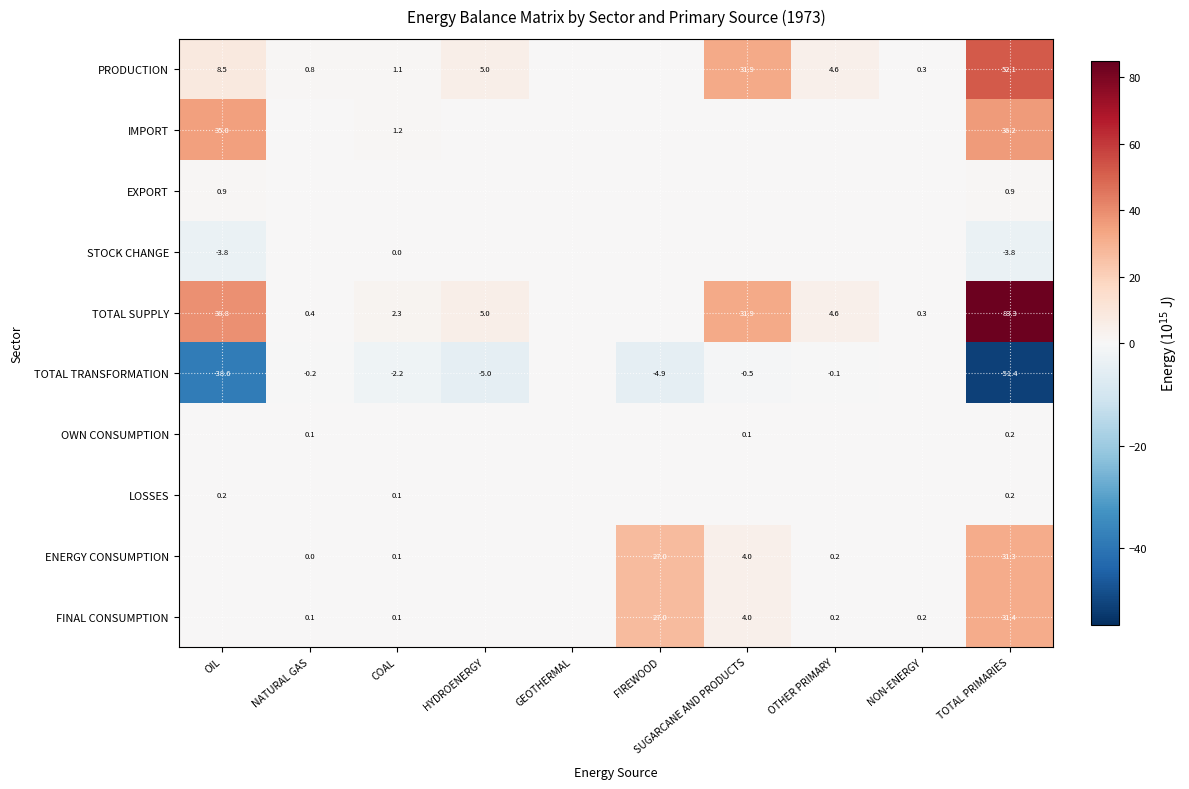

Is the value of PRODUCTION at TOTAL PRIMARIES greater than the value of FINAL CONSUMPTION at OTHER PRIMARY?

Yes